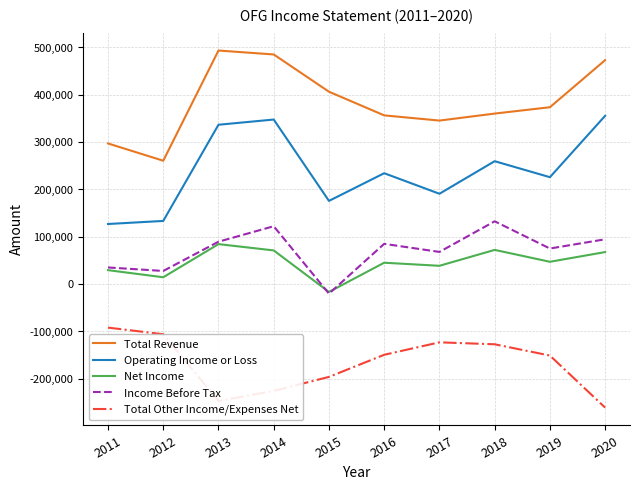

What is the difference between the highest and lowest values at 2018?

487400